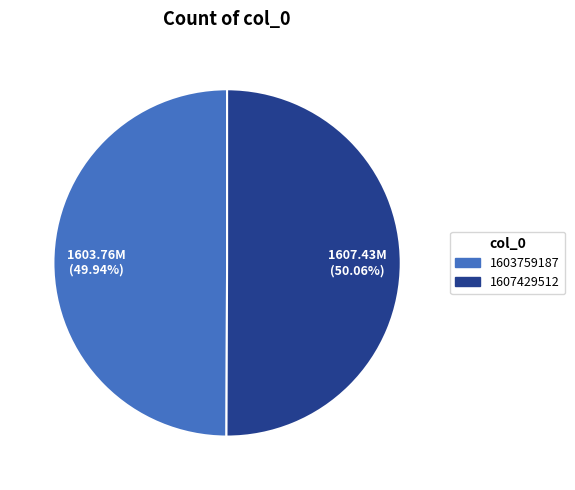

What is the ratio of the value at 1607429512 to the value at 1603759187?

1.0